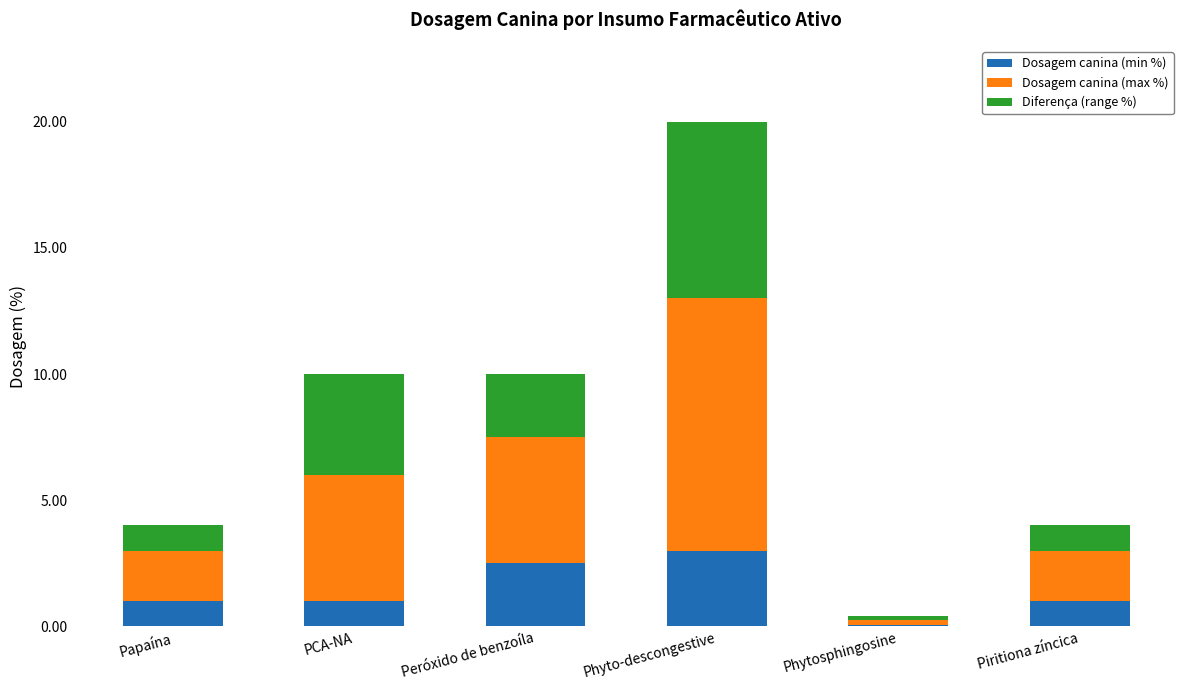

Is it true that Dosagem canina (min %) equals 2.5 at Peróxido de benzoíla?

True